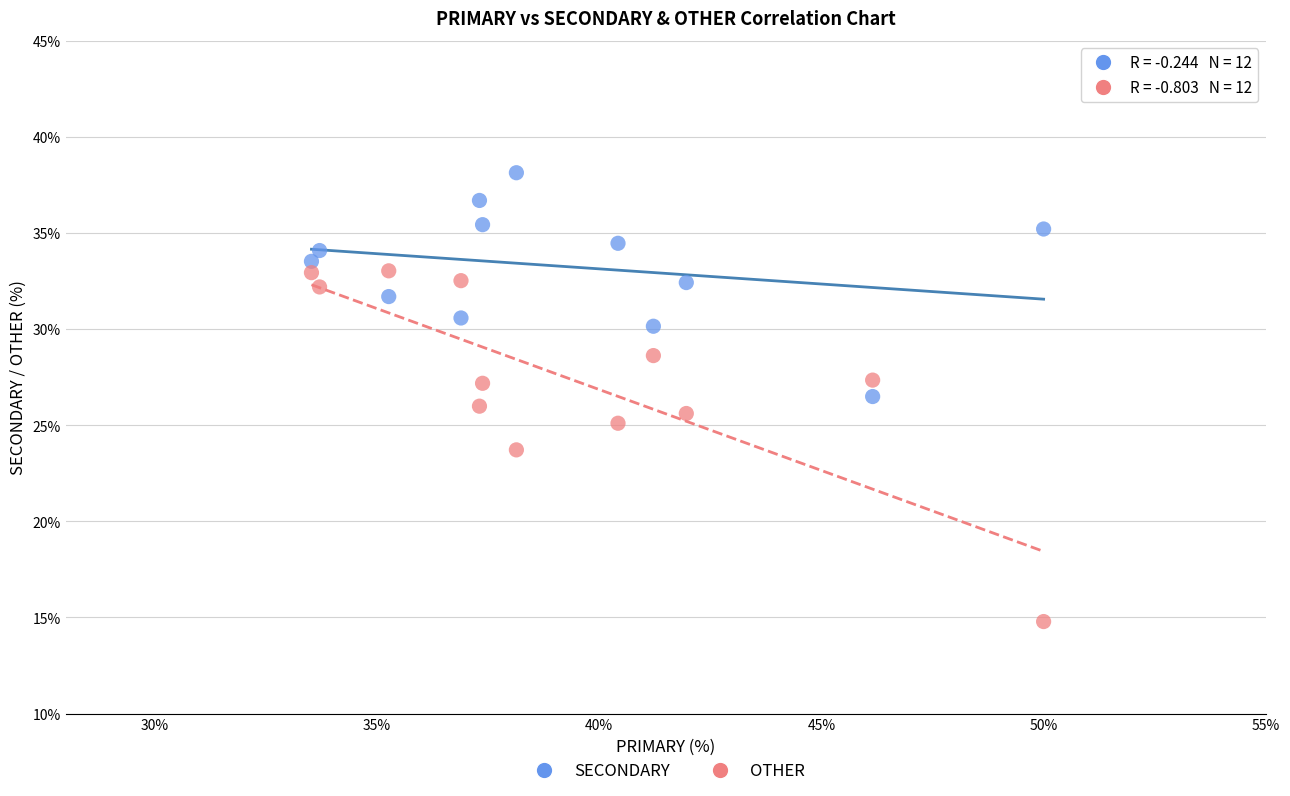

Which series contains the highest Y value?

SECONDARY